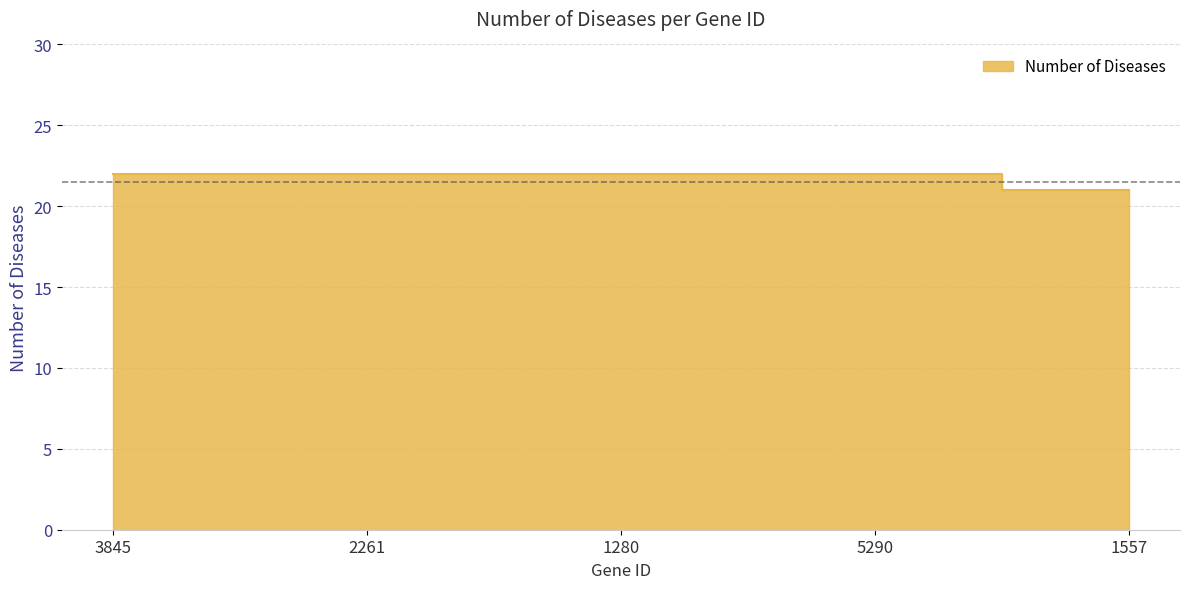

What is the label of the 5th point from the right?

3845